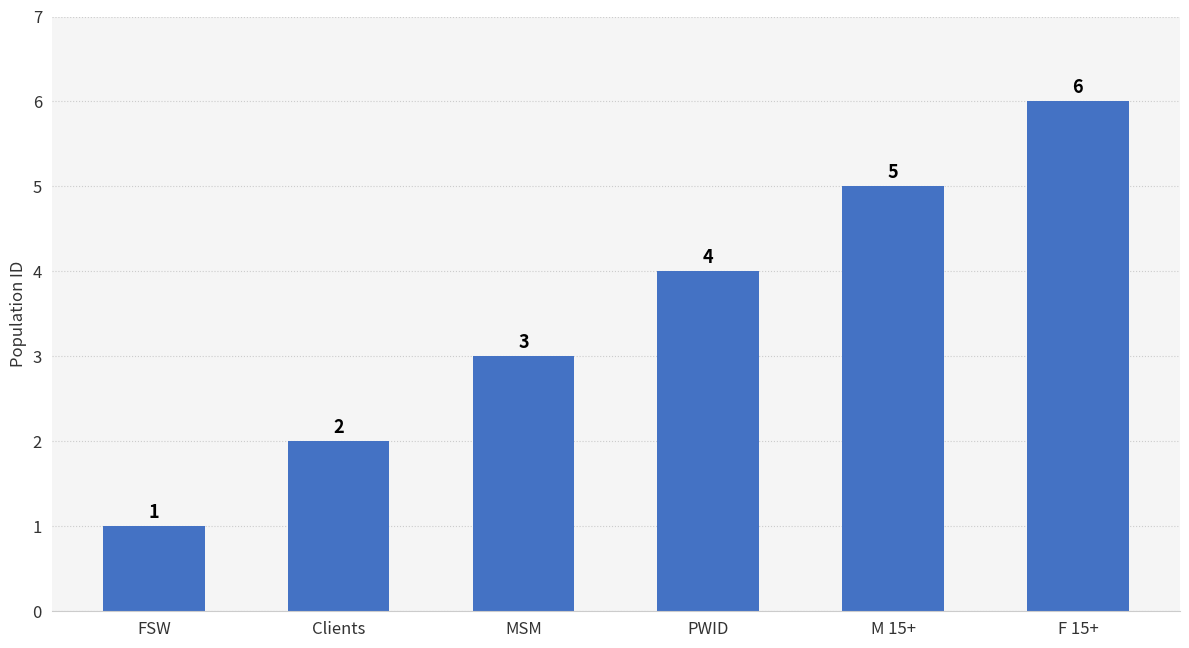

What is the minimum value shown in the chart?

1